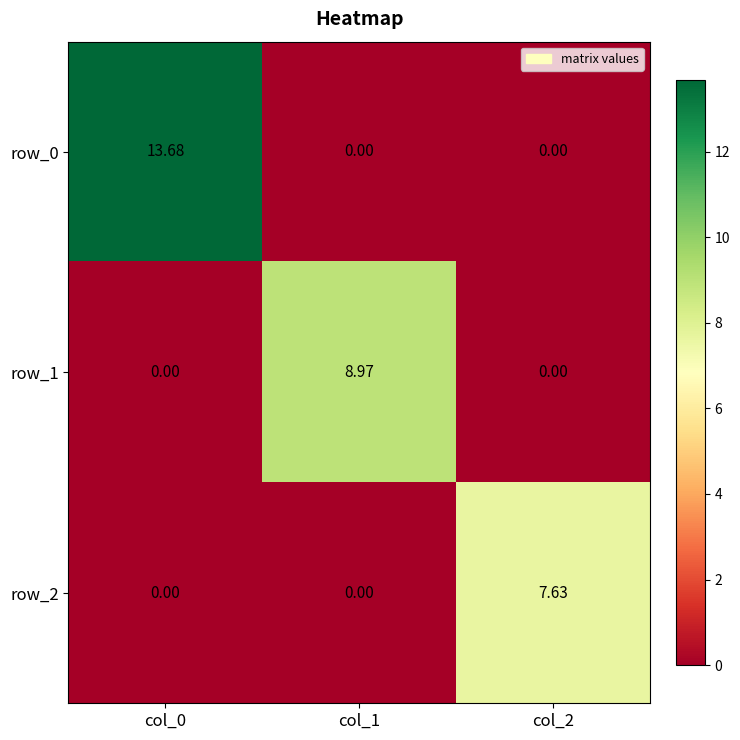

List the series in order of their overall mean, lowest first.

row_2, row_1, row_0